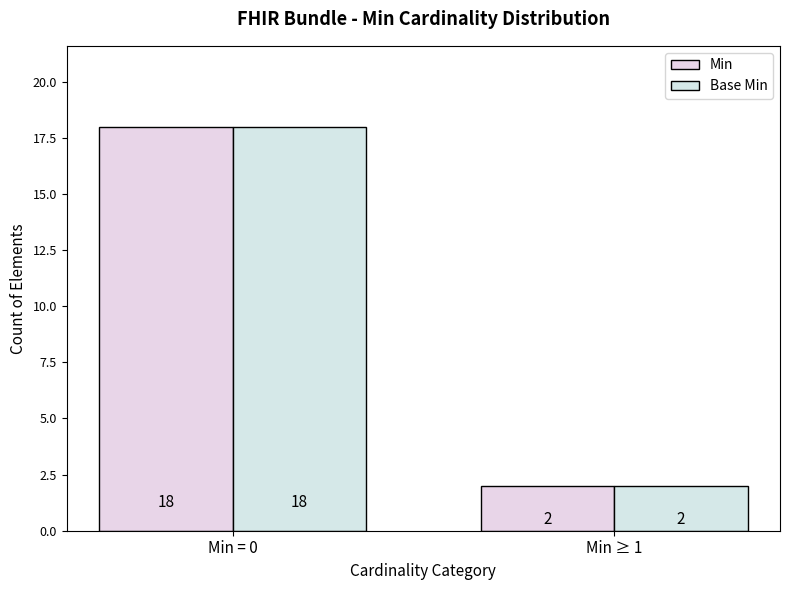

List the series in order of their peak value, highest first.

Min, Base Min